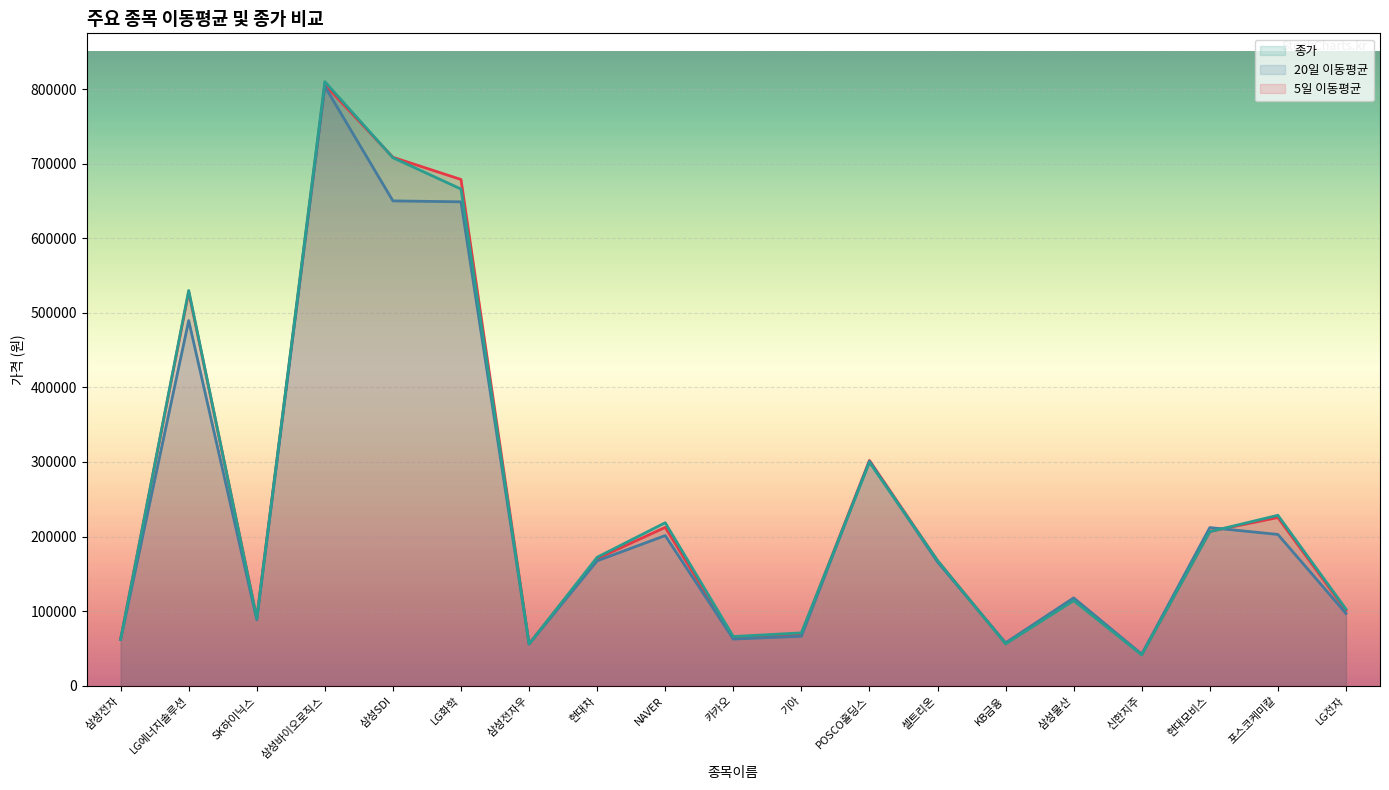

Where is the first local minimum for 5일 이동평균?

SK하이닉스